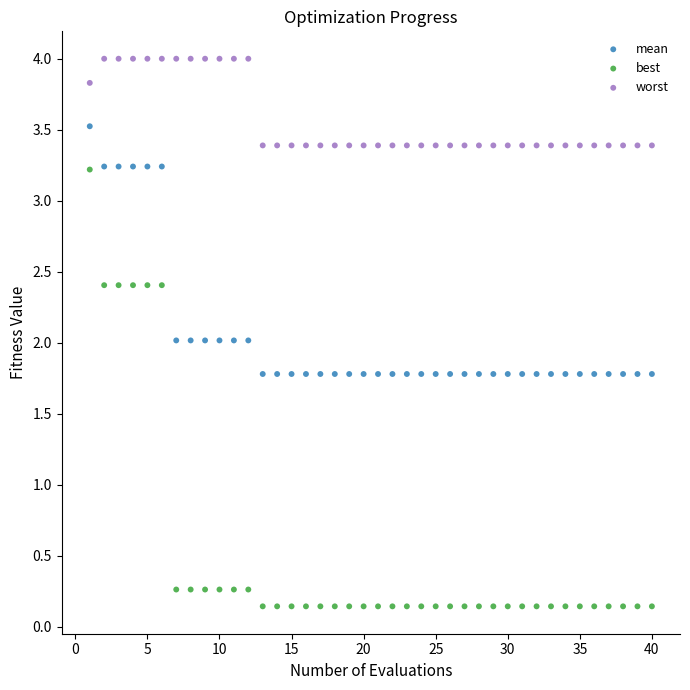

Which series contains the highest Y value?

worst